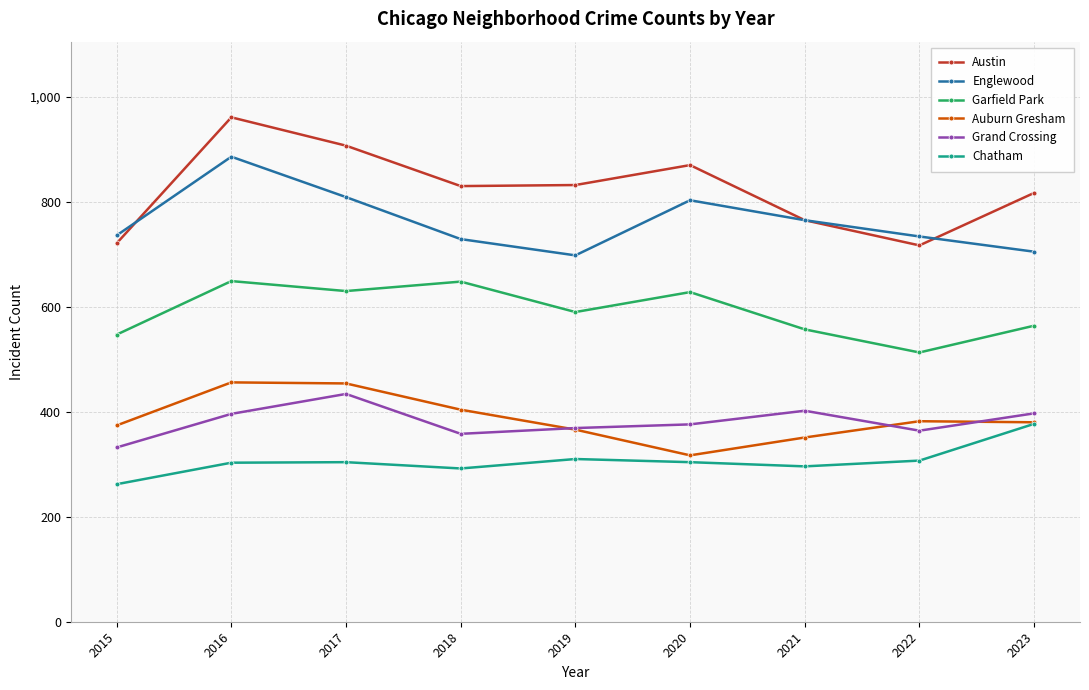

True or false: Grand Crossing and Austin intersect in this chart.

False